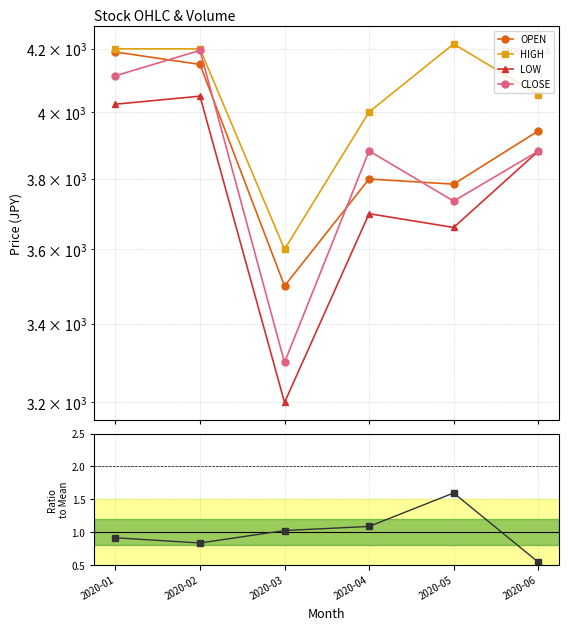

Is the value of Volume/Mean at 2020-01 greater than the value of HIGH at 2020-02?

No